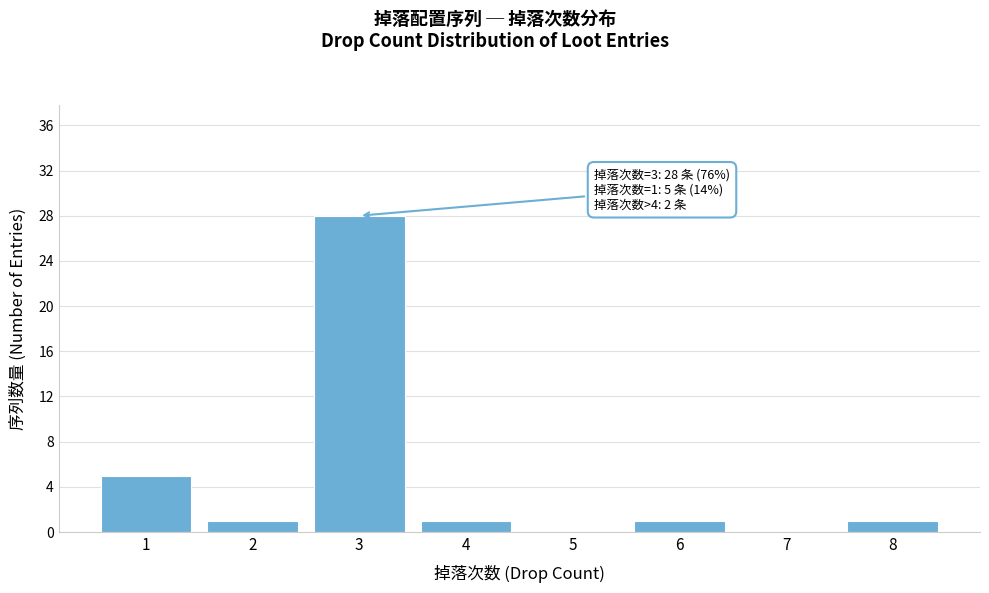

Reading left to right, extract all data points from this chart.

1=5	2=1	3=28	4=1	5=0	6=1	7=0	8=1